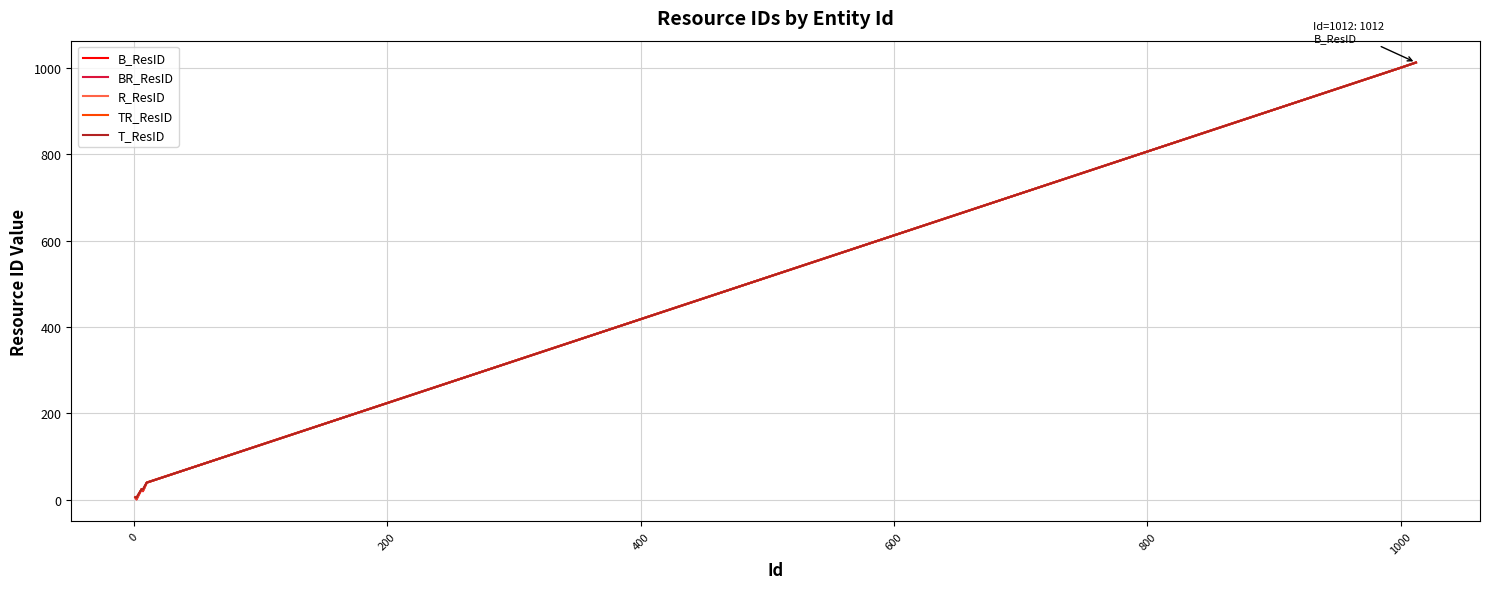

What is the maximum value shown in the chart?

1012